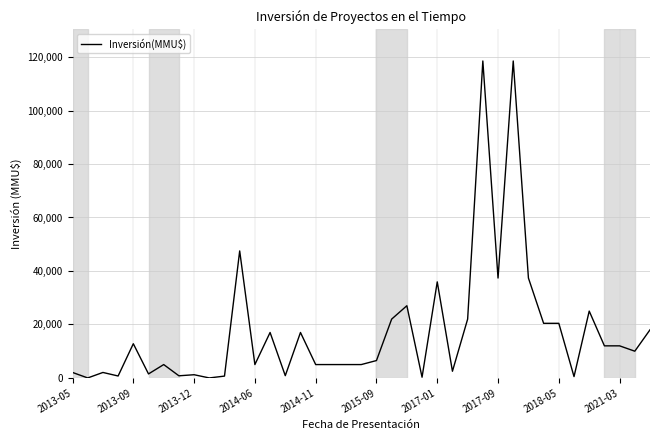

What is the maximum value shown in the chart?

118526